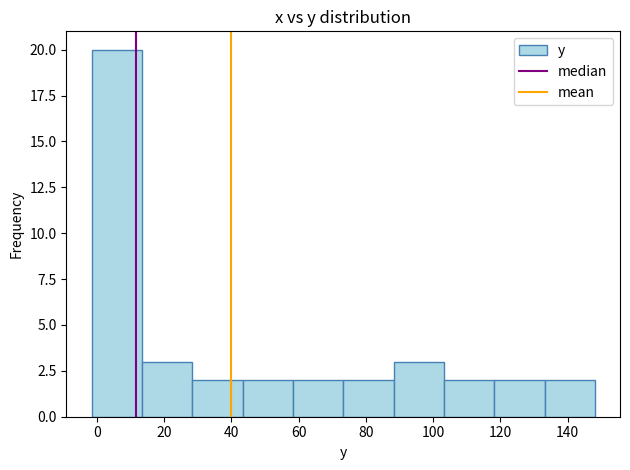

Which range on the x-axis has the tallest bar?

-2 to 14